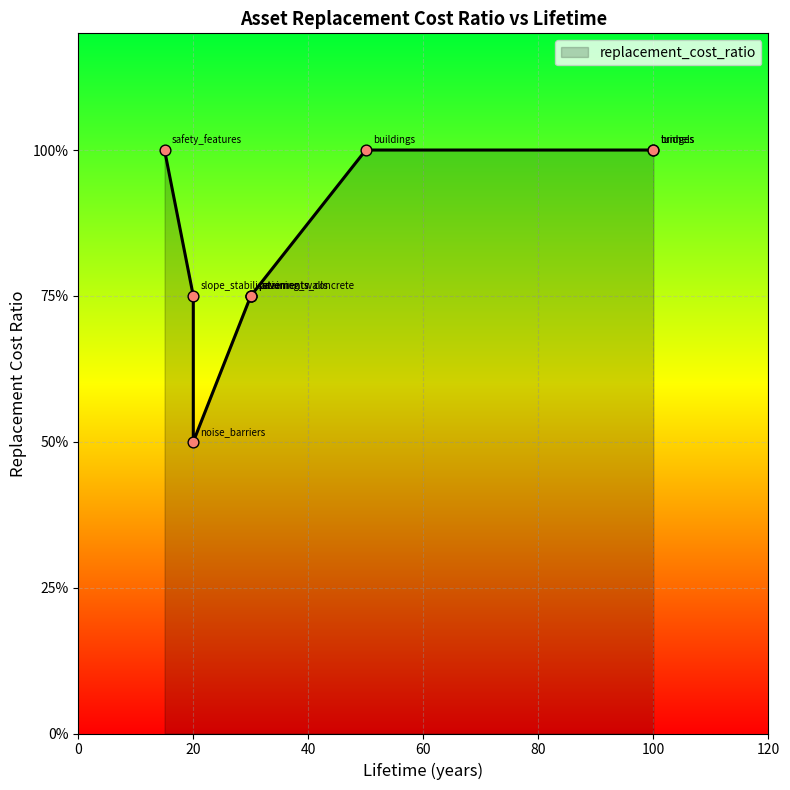

What is the change in value from tunnels to slope_stabilisation?

-0.2